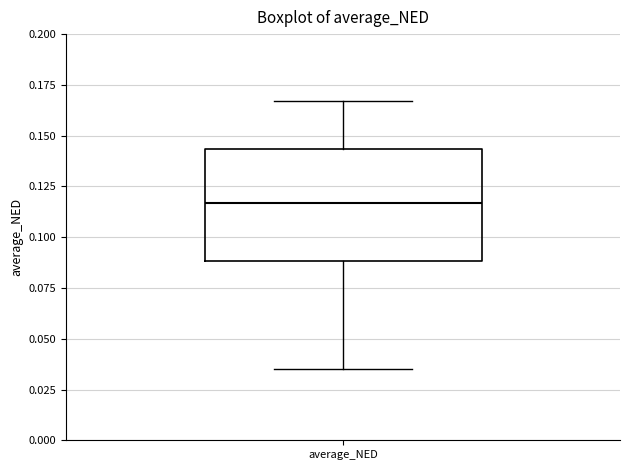

Where does the median line of the box for average_NED sit on the y-axis? The values are not printed on the chart, so give them approximately, as read against the axis.

0.115